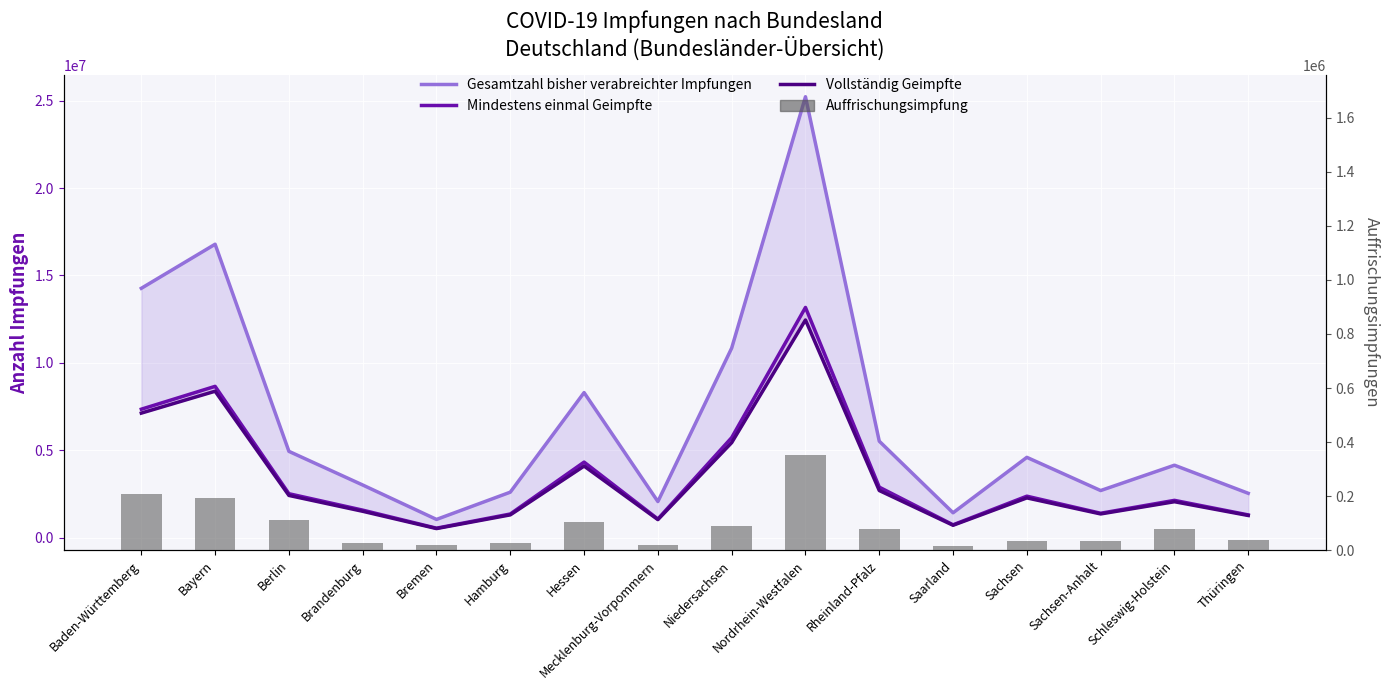

Between Hamburg and Mecklenburg-Vorpommern, which is larger?

Hamburg